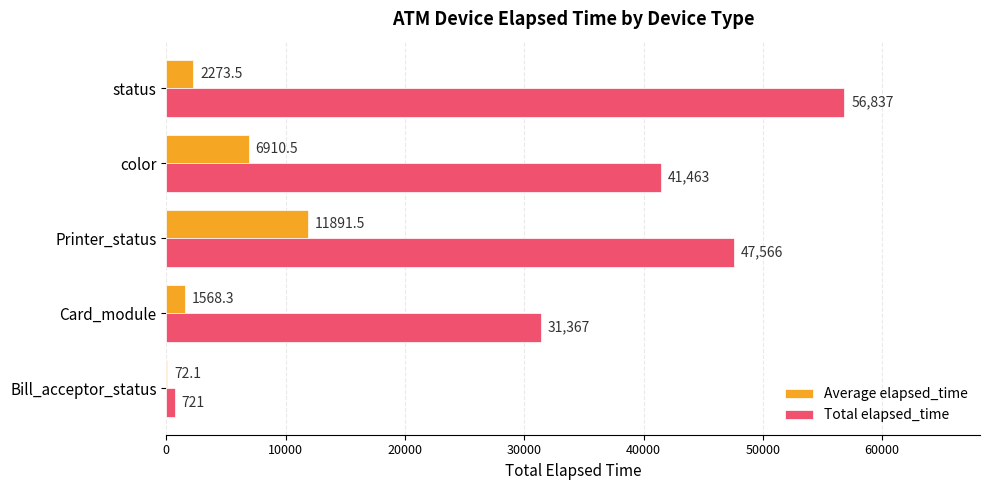

Where is Total elapsed_time nearest to the value 28779?

Card_module